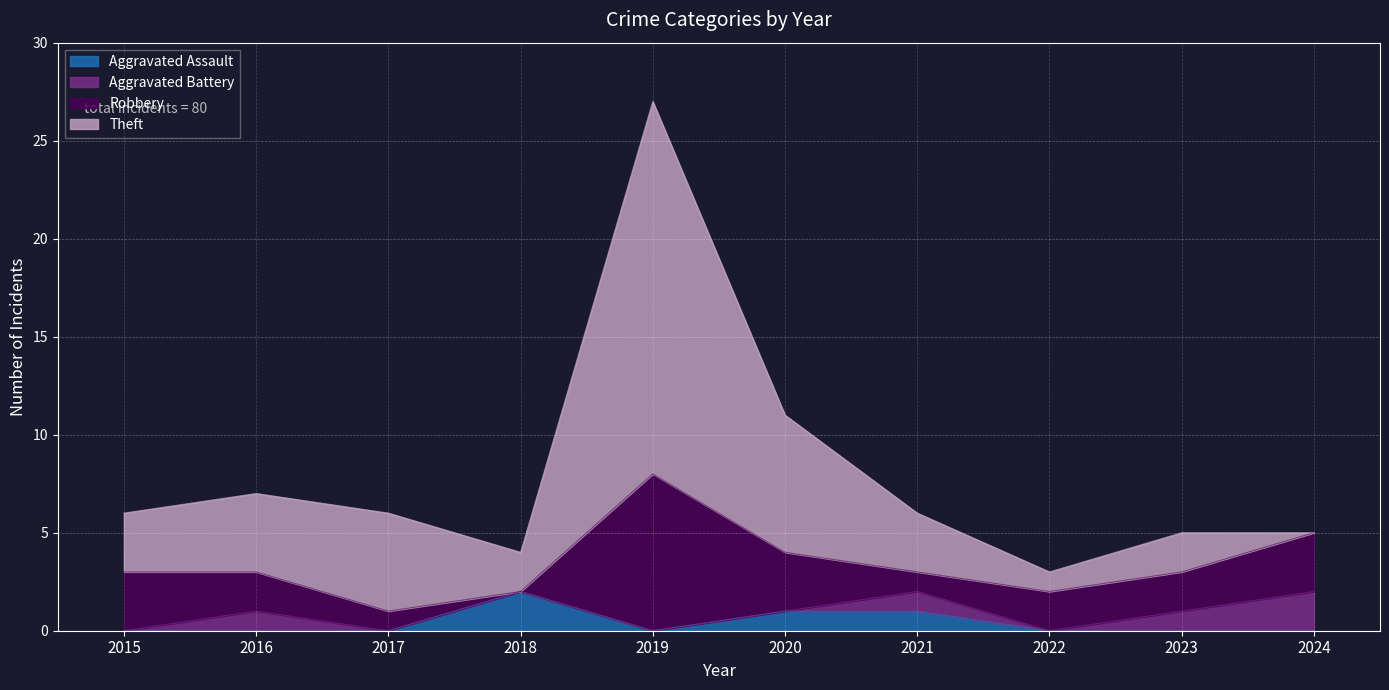

What is the total value across all series at 2017?

6